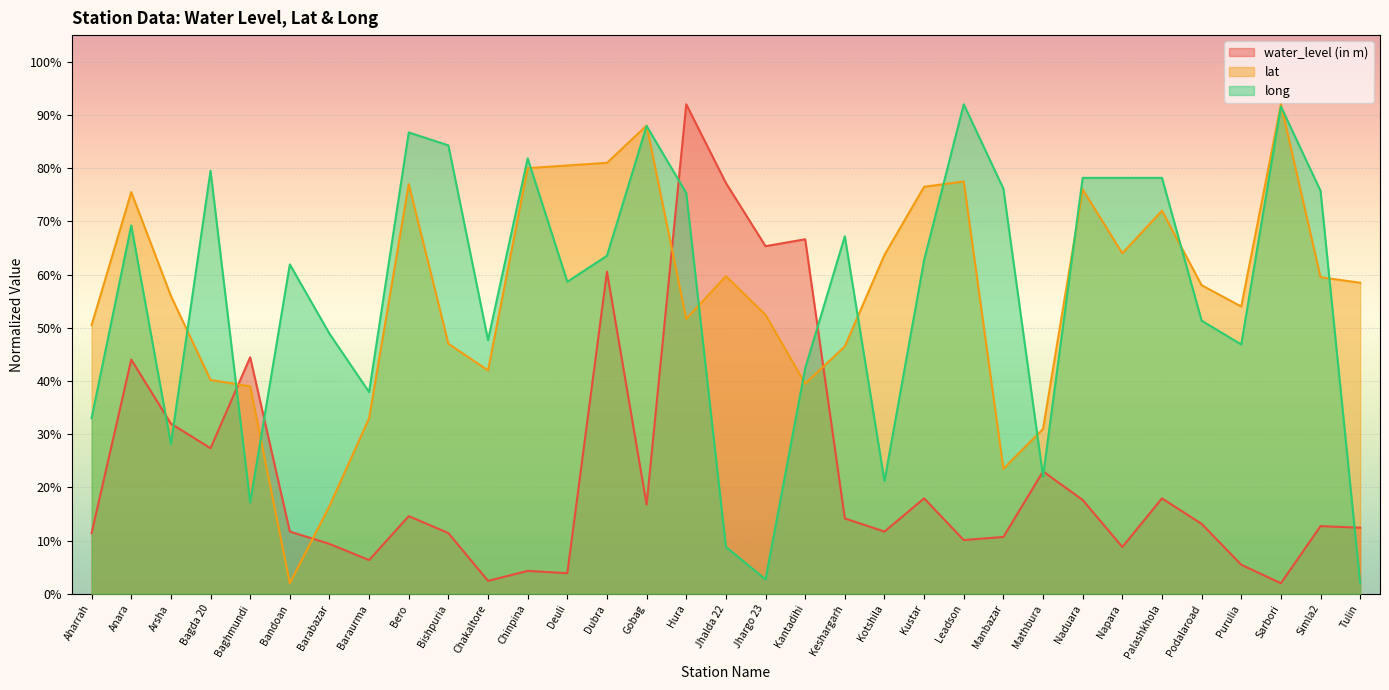

Reading right to left, what are all the values shown in this chart?

water_level (in m): 12.4	12.7	2.0	5.5	13.2	17.9	8.8	17.7	23.0	10.7	10.1	17.9	11.7	14.2	66.6	65.3	77.2	92.0	16.8	60.6	3.9	4.3	2.4	11.4	14.6	6.3	9.4	11.7	44.5	27.4	32.0	44.0	11.4
lat: 58.5	59.5	92.0	54.0	58.0	72.0	64.0	76.0	31.0	23.5	77.5	76.5	63.7	46.5	39.5	52.4	59.7	51.7	88.0	81.0	80.5	80.0	42.0	47.0	77.0	33.0	16.5	2.0	39.0	40.2	56.0	75.5	50.5
long: 2.0	75.7	91.6	46.9	51.3	78.2	78.2	78.2	22.1	76.1	92.0	62.7	21.2	67.2	42.4	2.7	8.8	75.3	87.9	63.5	58.7	81.8	47.7	84.3	86.7	37.9	48.9	61.9	17.2	79.5	28.2	69.2	33.0